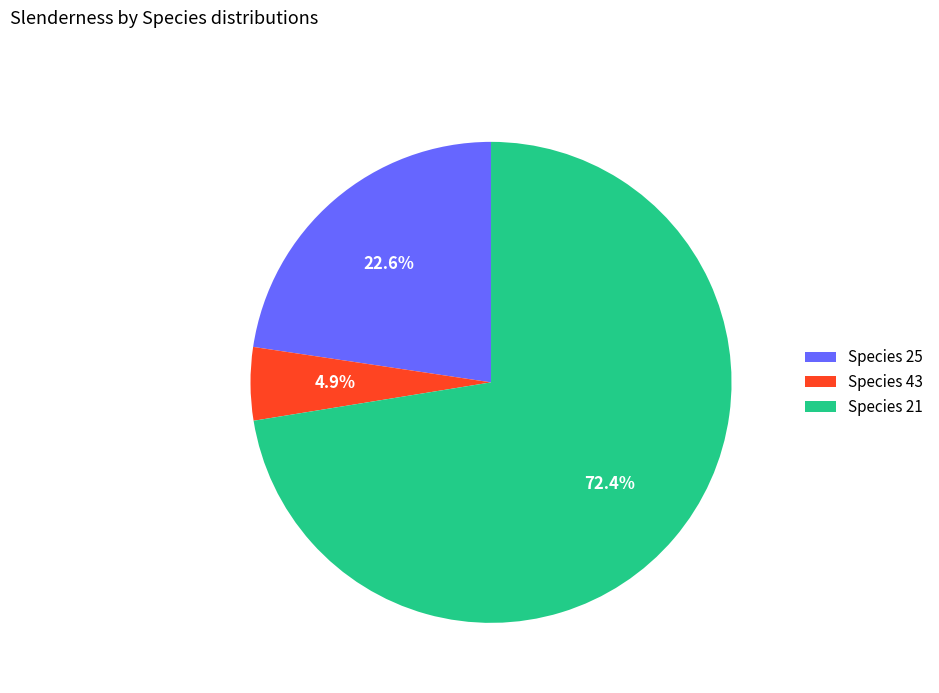

Is there any slice that represents more than half of the pie?

Yes